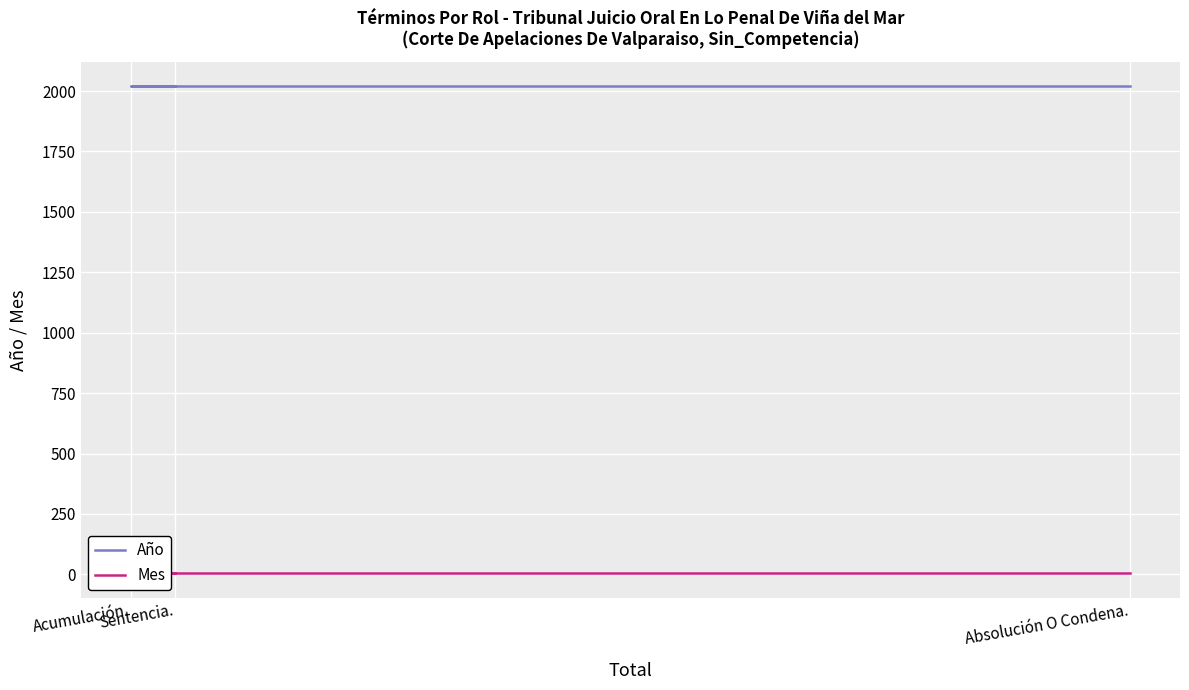

What value does the Mes series have at Sentencia.?

4